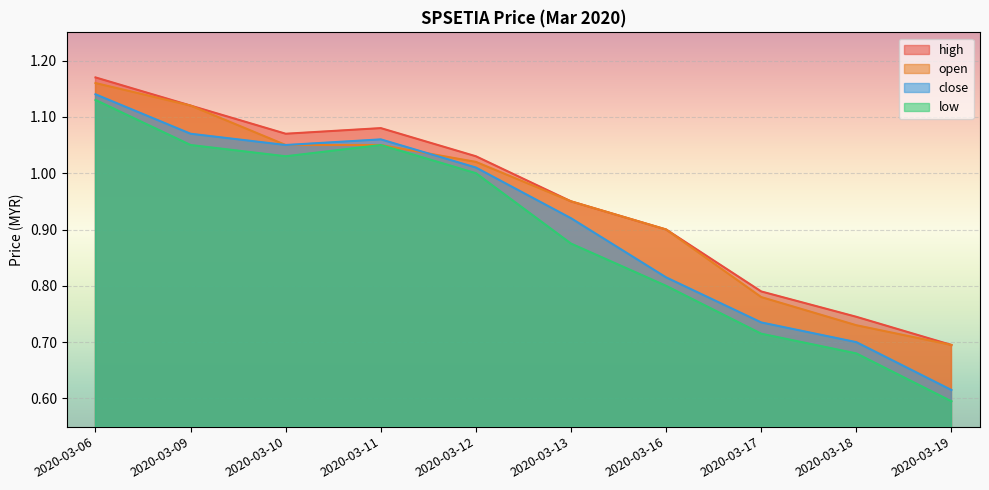

What is the approximate value of low at 2020-03-10?

1.0